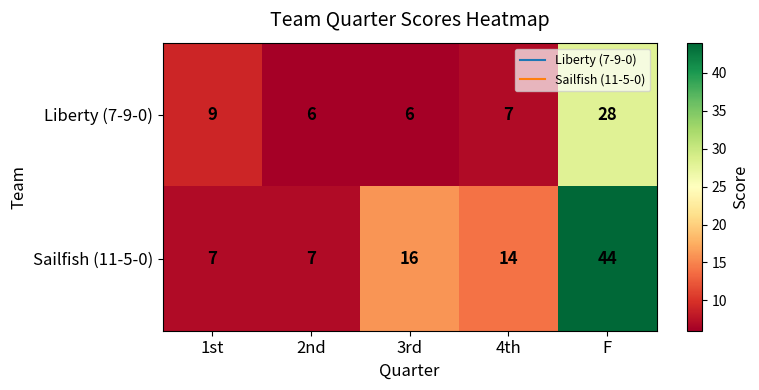

What is the approximate value of Liberty (7-9-0) at 2nd?

6